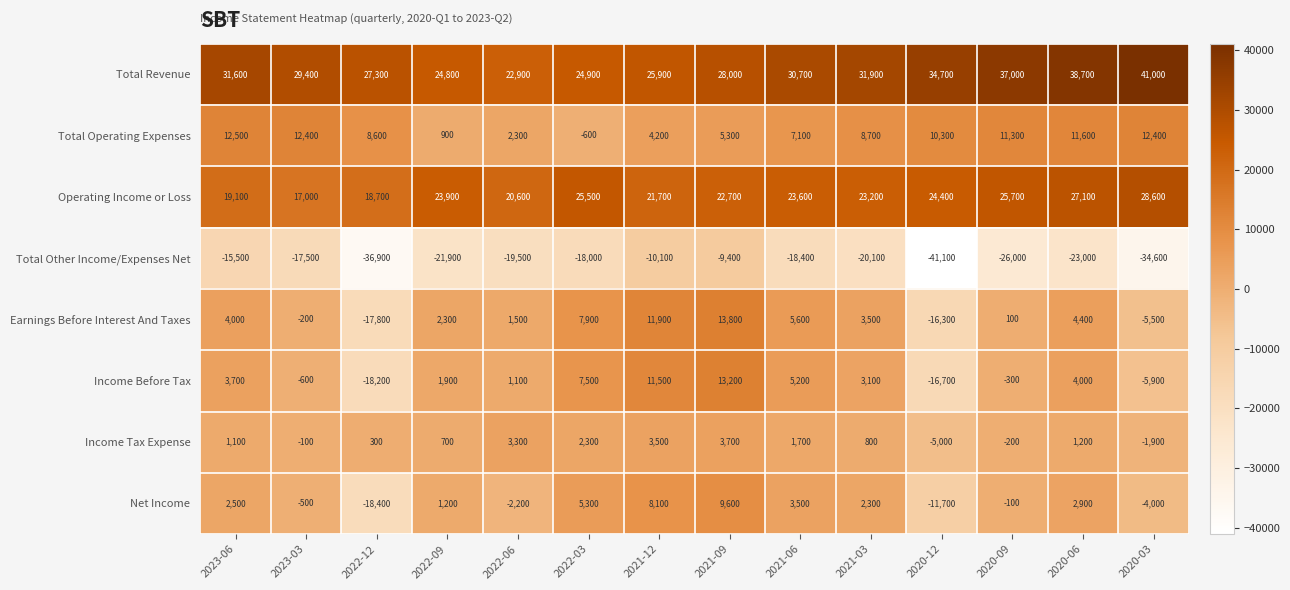

At which label does Total Revenue first exceed 30700?

2023-06